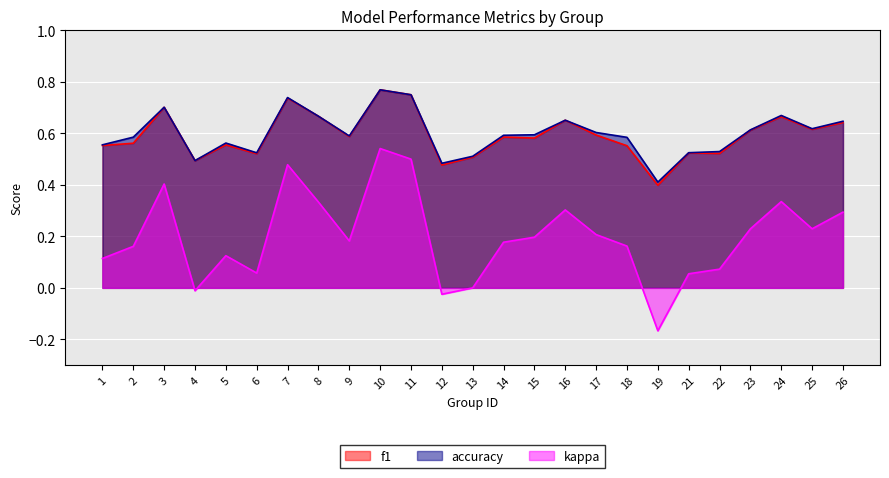

List the series in order of their peak value, lowest first.

kappa, f1, accuracy